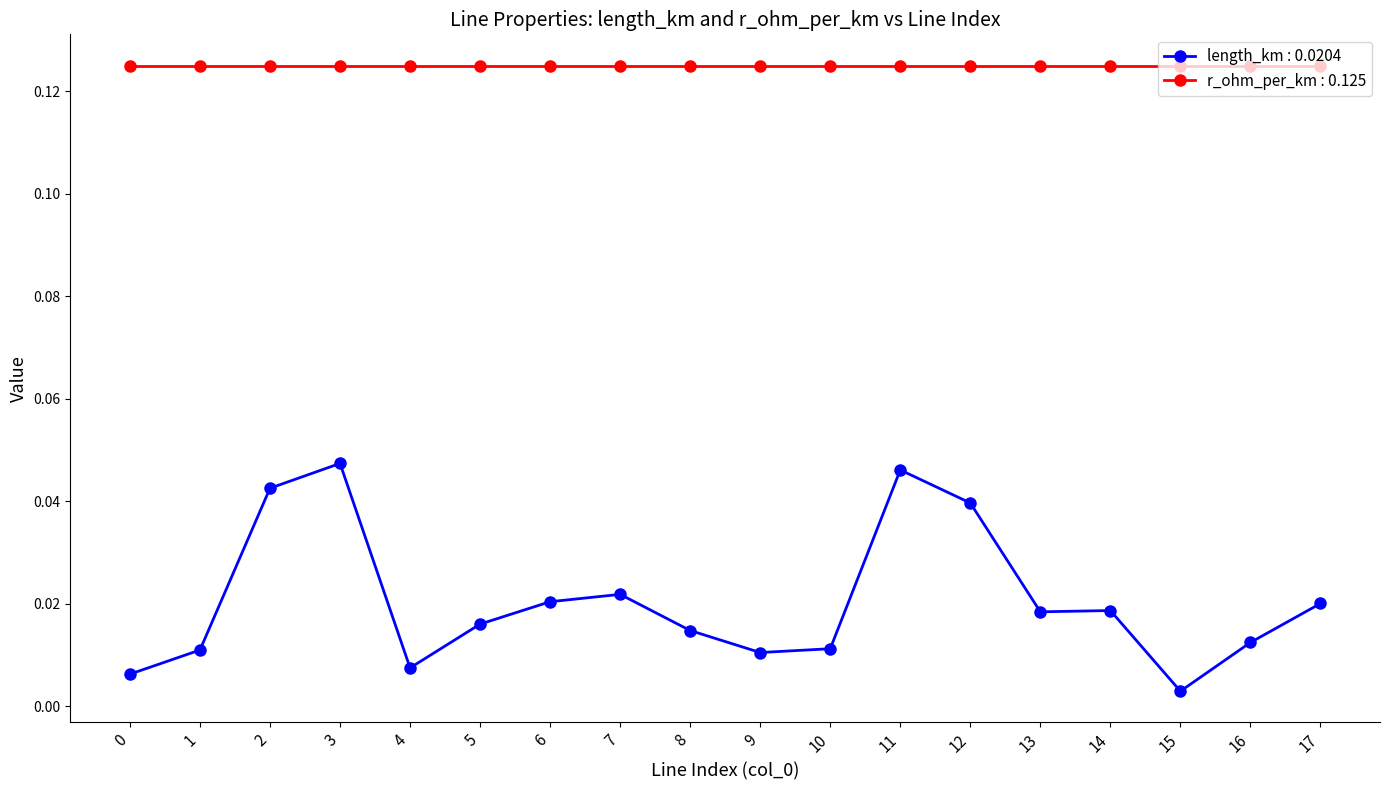

Which series has the largest total across all categories?

r_ohm_per_km : 0.125